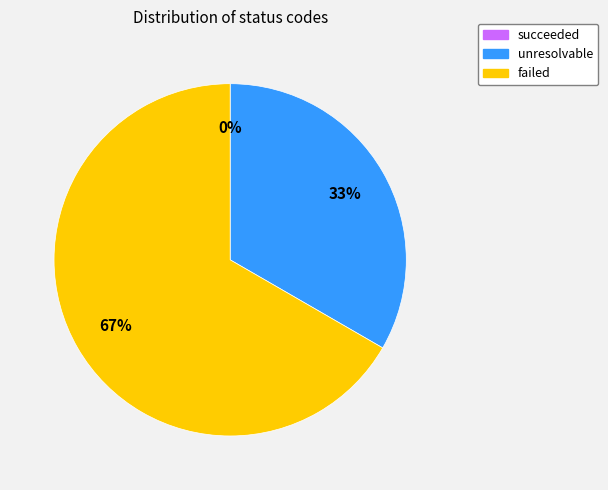

Rank the categories by value from highest to lowest.

failed, unresolvable, succeeded